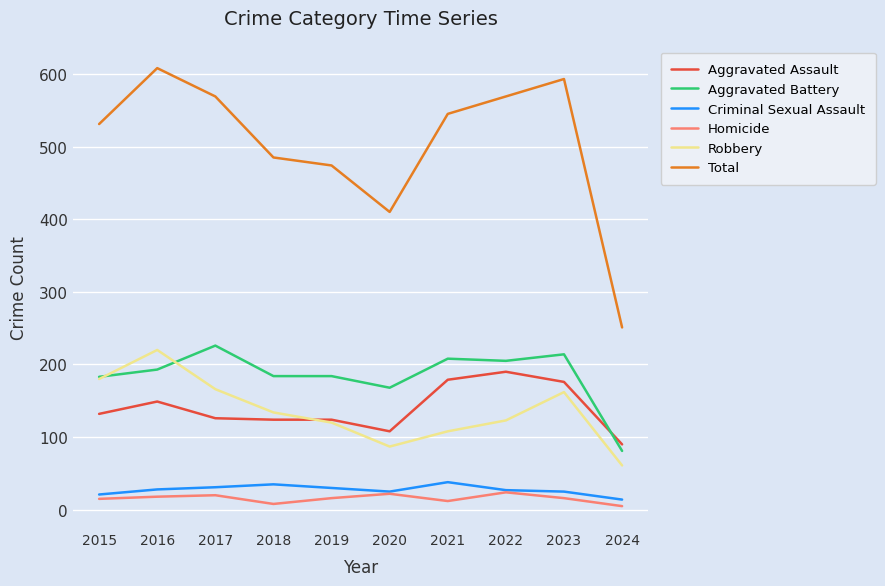

What is the total value across all series at 2016?

1216